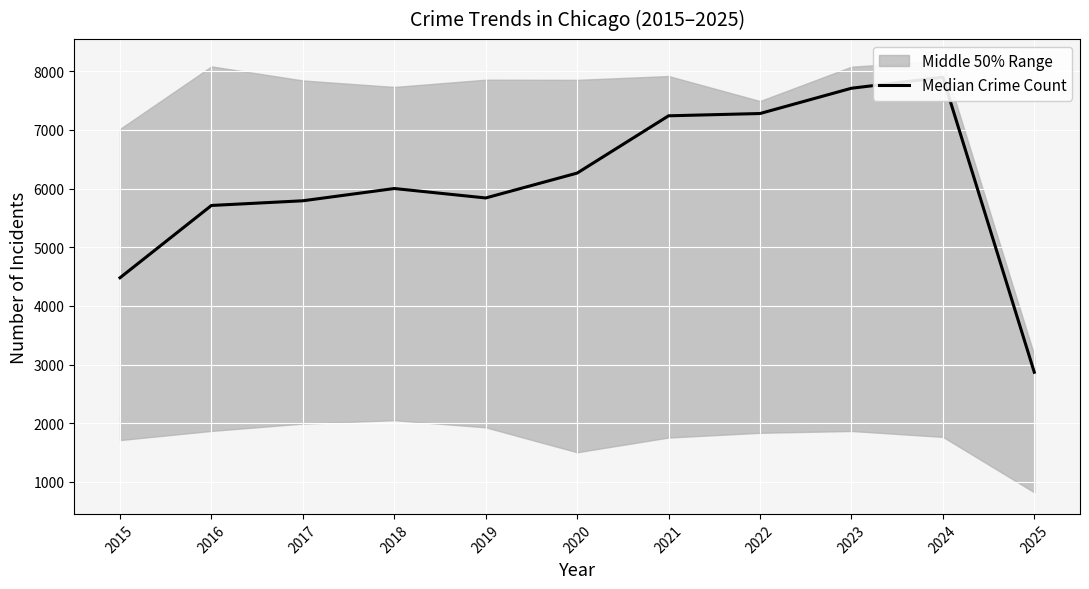

What is the greatest value displayed?

7900